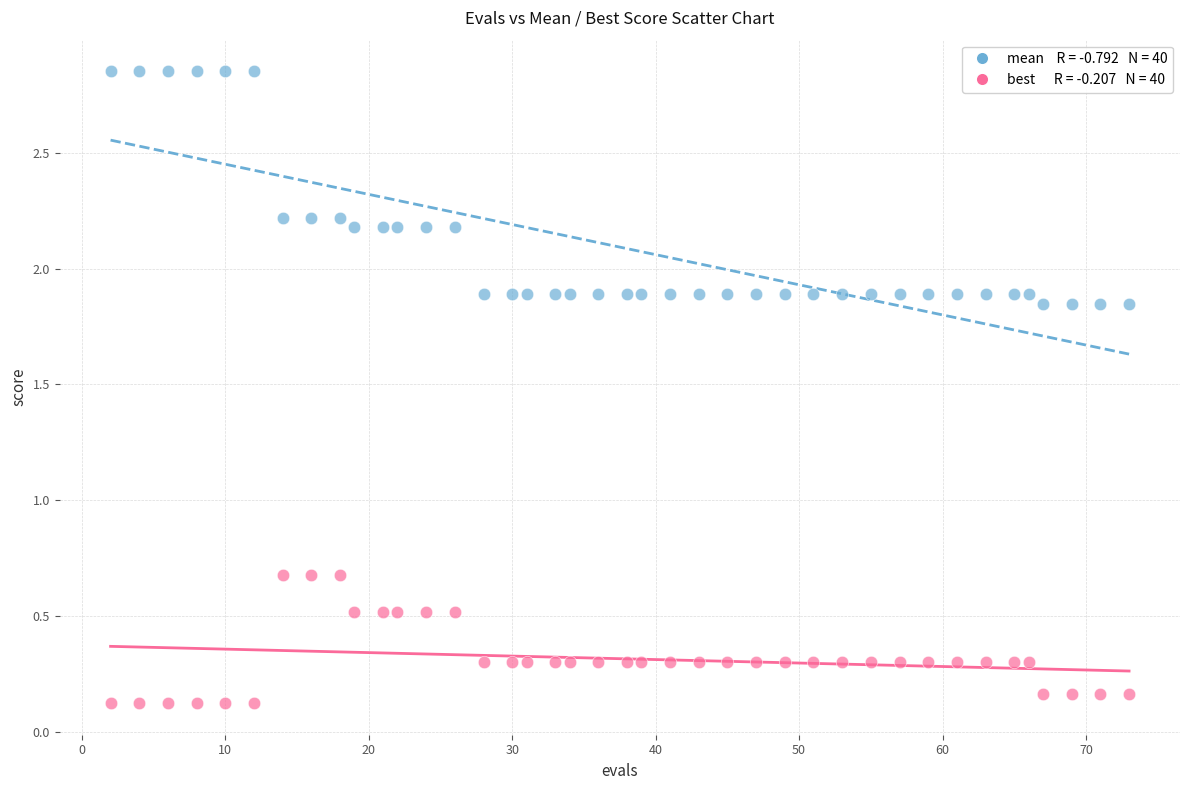

Across all data points, what is the range of Y values (max minus min)?

2.7